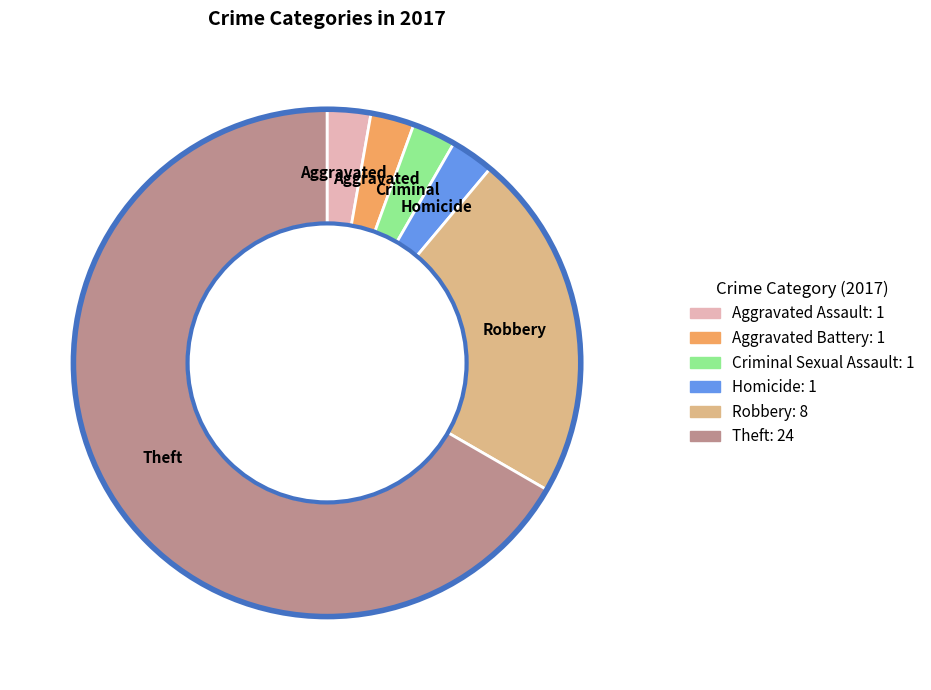

Which category accounts for the majority?

Theft